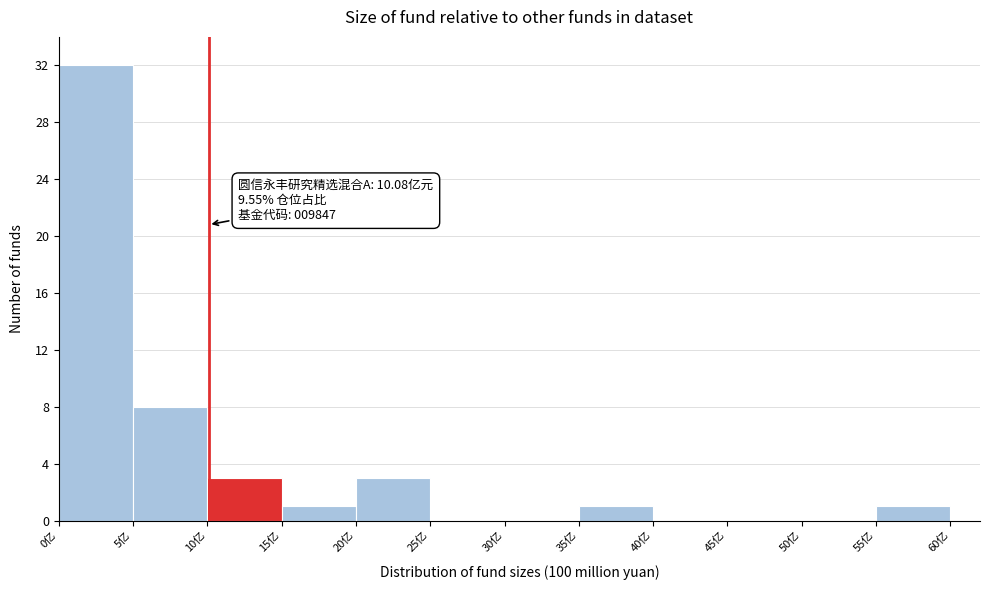

Over which range of the x-axis is the bar tallest?

0 to 5